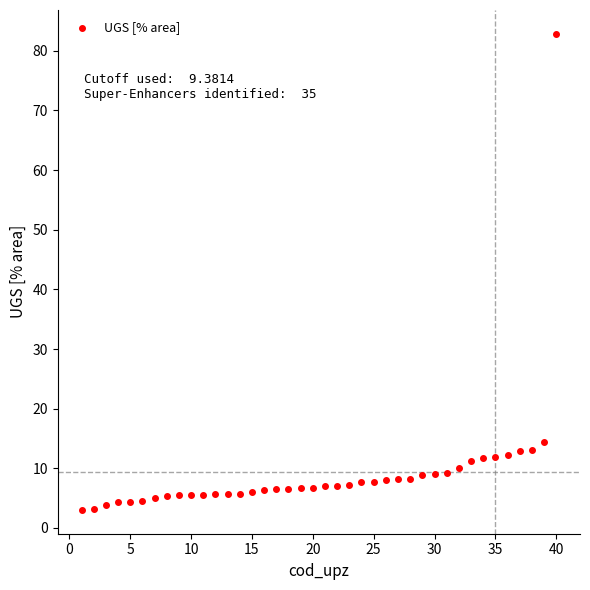

What is the range of Y values (max minus min)?

79.8